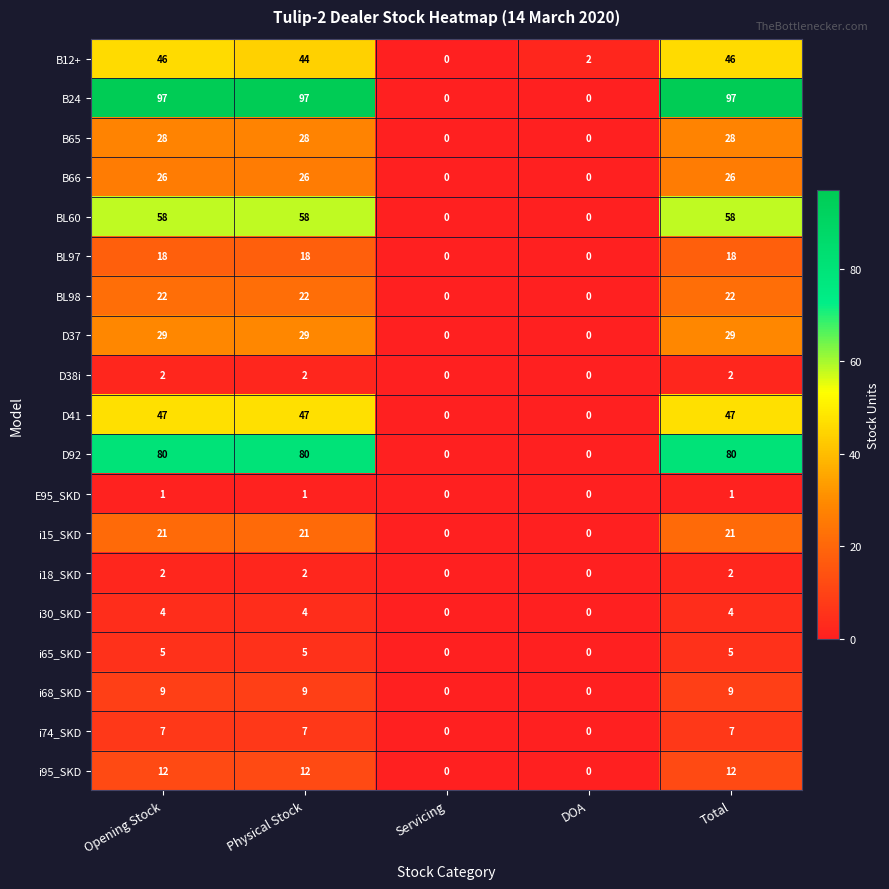

Which series has the largest total across all categories?

B24